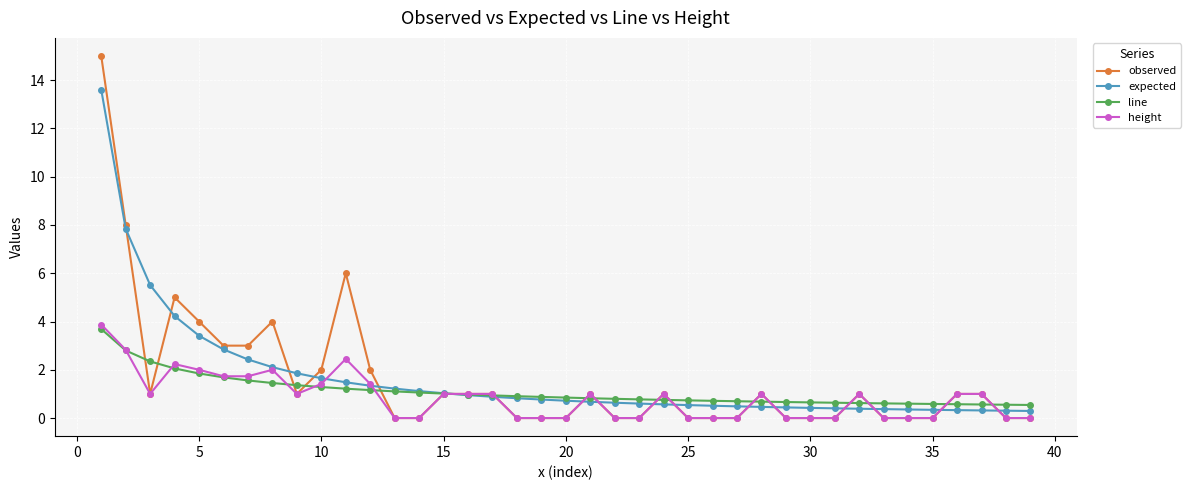

What is the maximum value for expected?

13.6